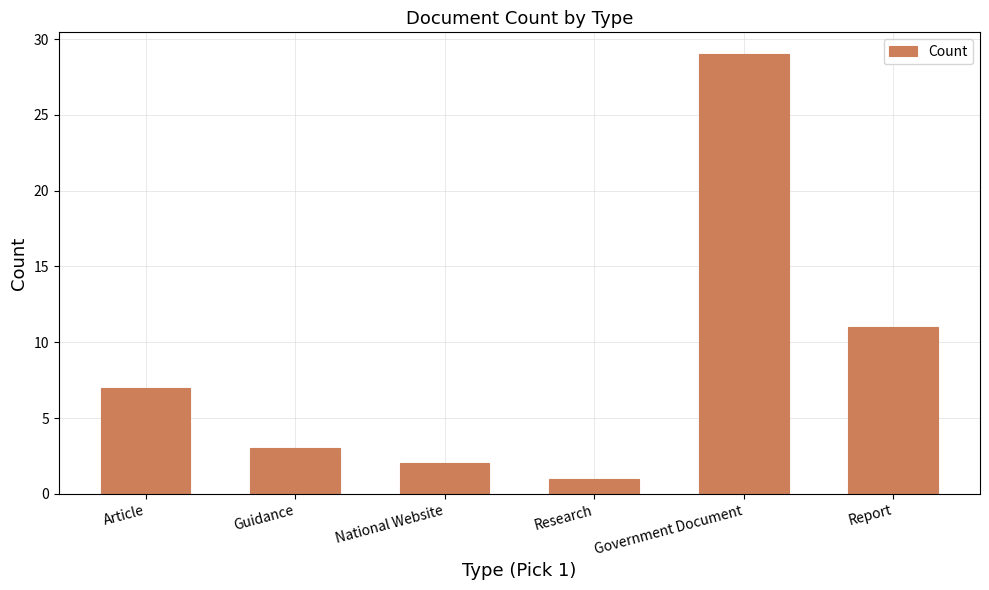

Are the bars horizontal?

No